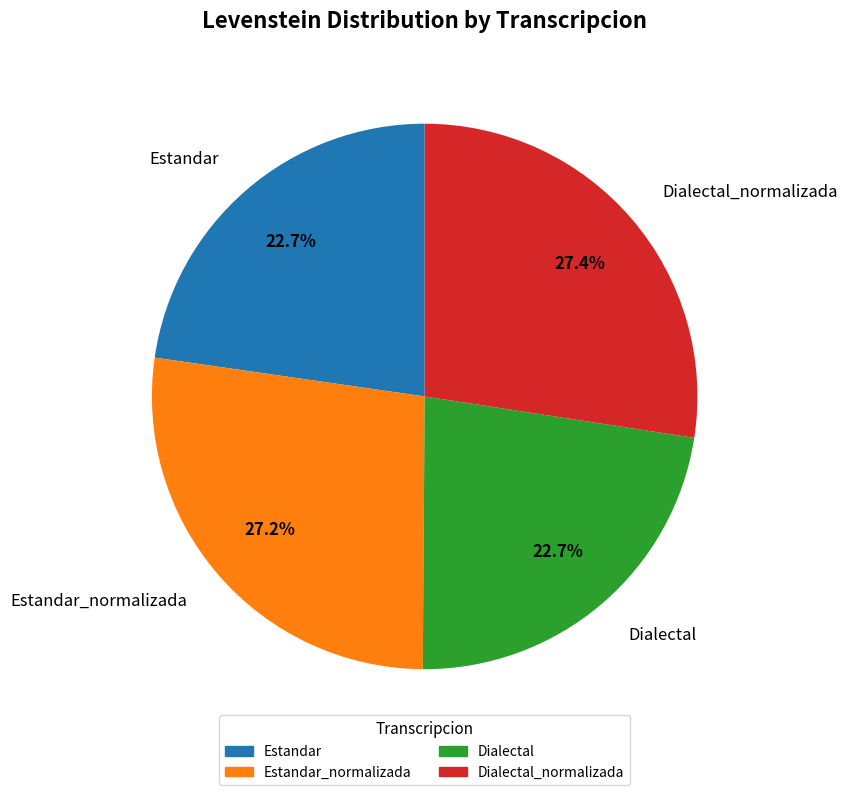

What is the ratio of the value at Estandar to the value at Estandar_normalizada?

0.8